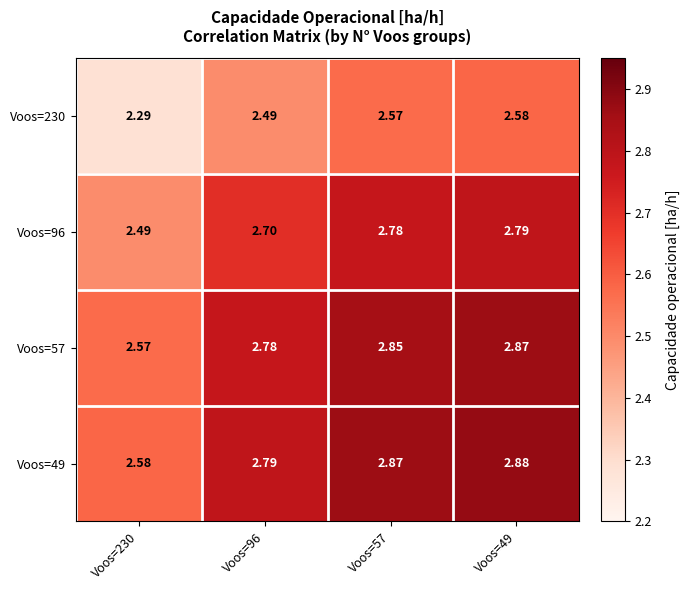

Is the value of Voos=96 at Voos=49 greater than the value of Voos=49 at Voos=57?

No